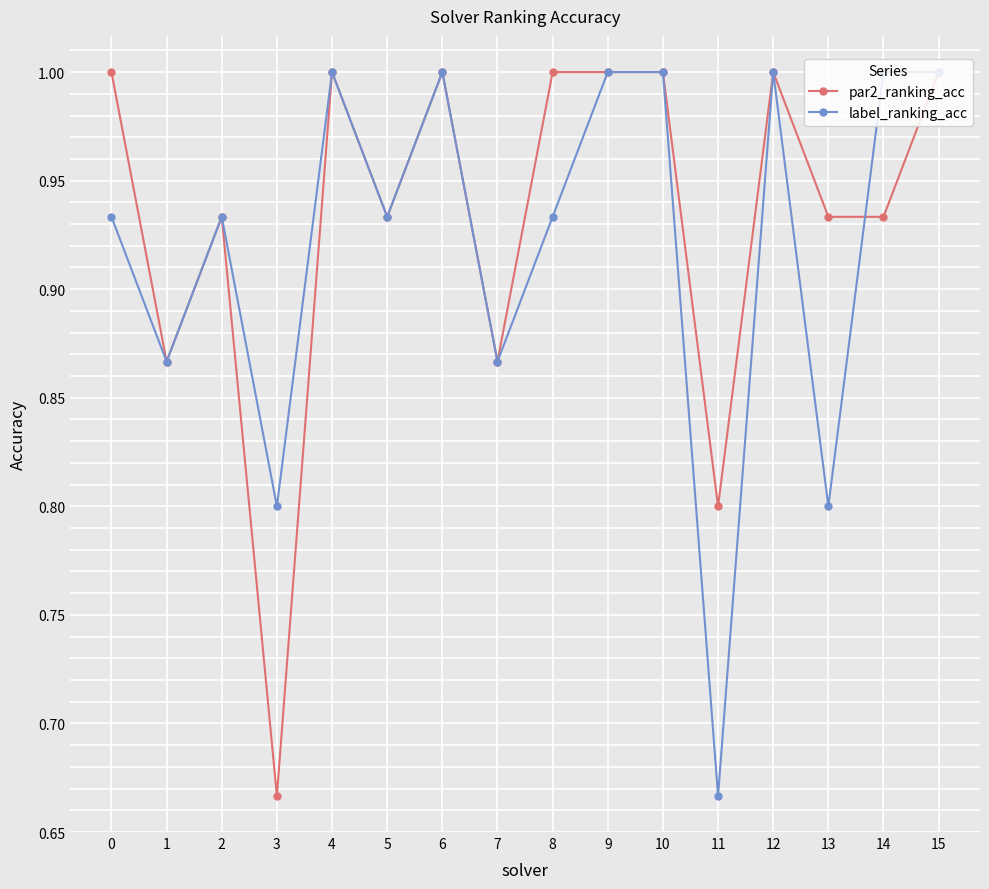

At which label does par2_ranking_acc reach its minimum?

3